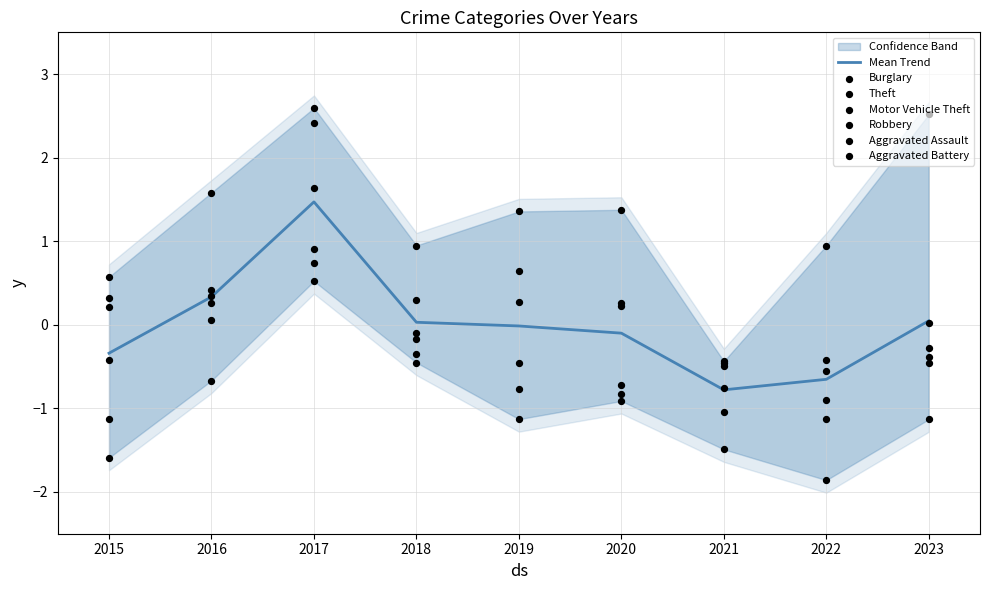

What is the total value across all series at 2022?

-3.9